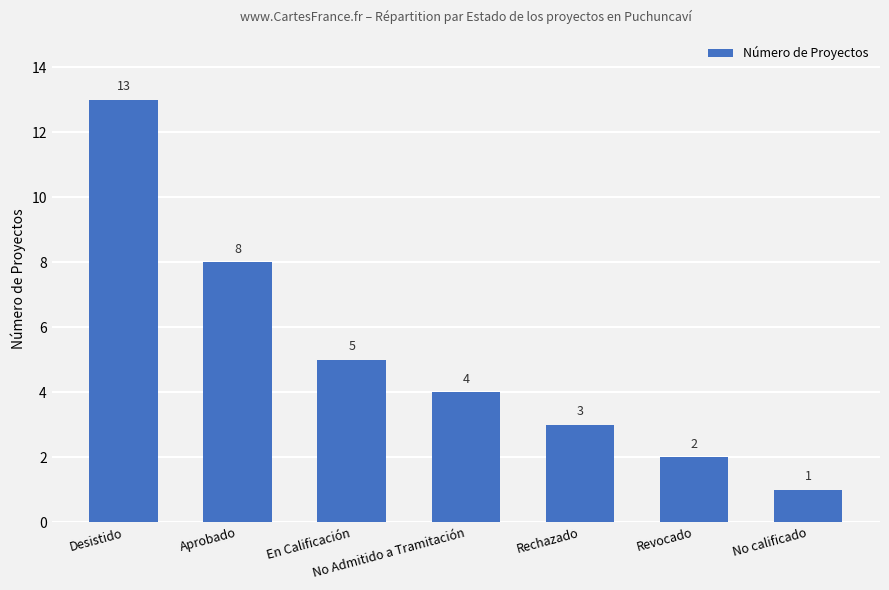

Is it true that the value at No calificado is 0?

False